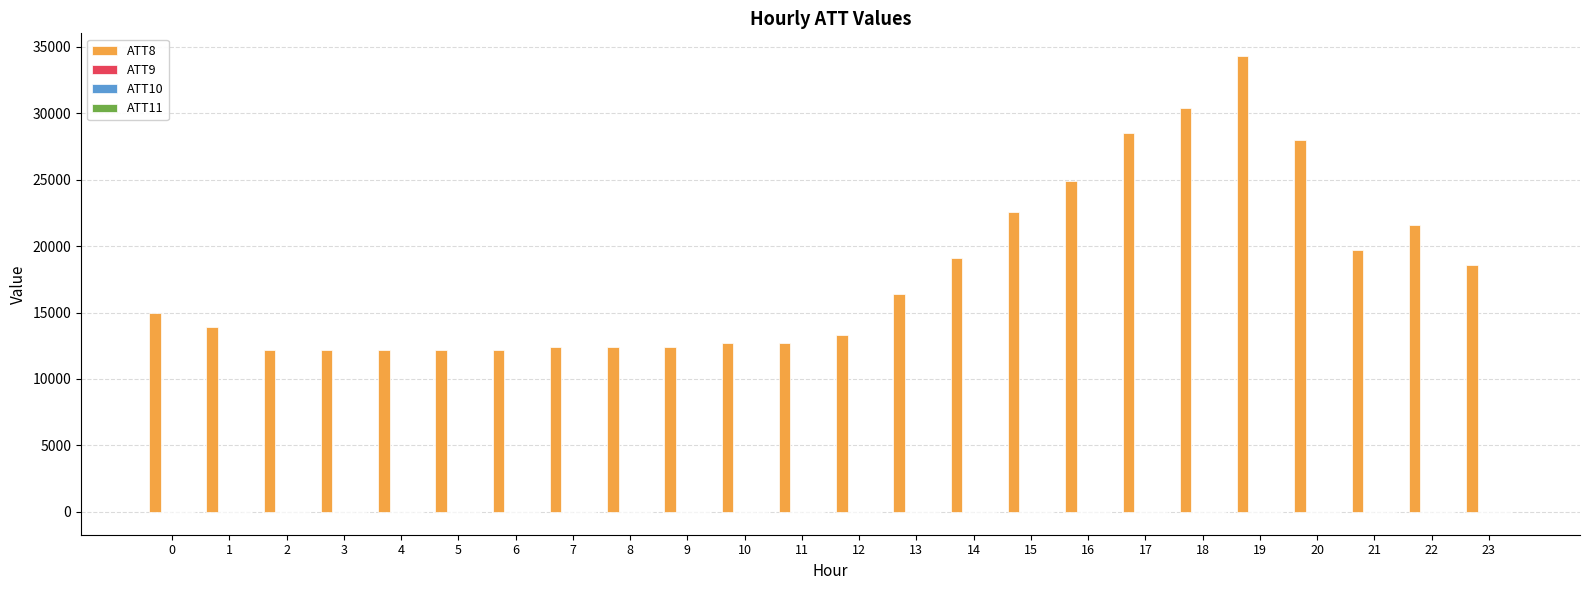

What is the maximum value shown in the chart?

34300.0